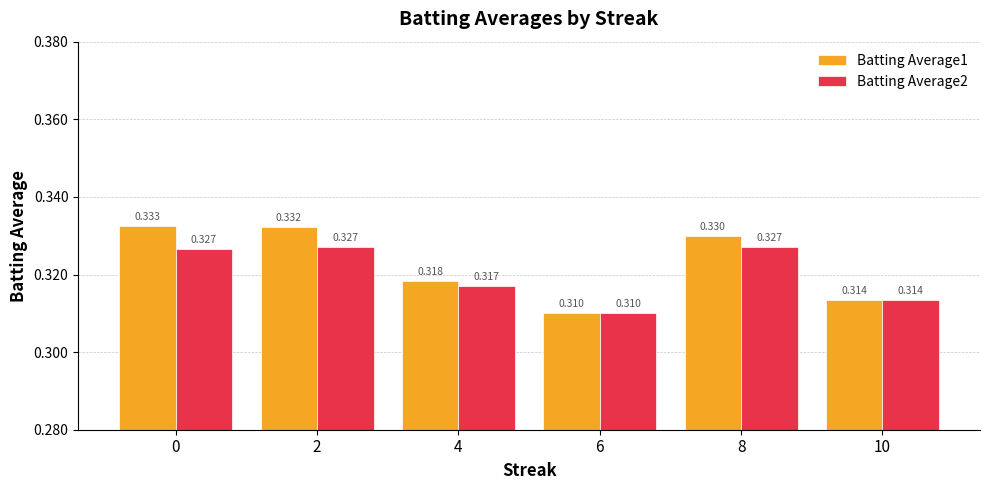

Is the value of Batting Average2 at 2 greater than the value of Batting Average1 at 8?

No